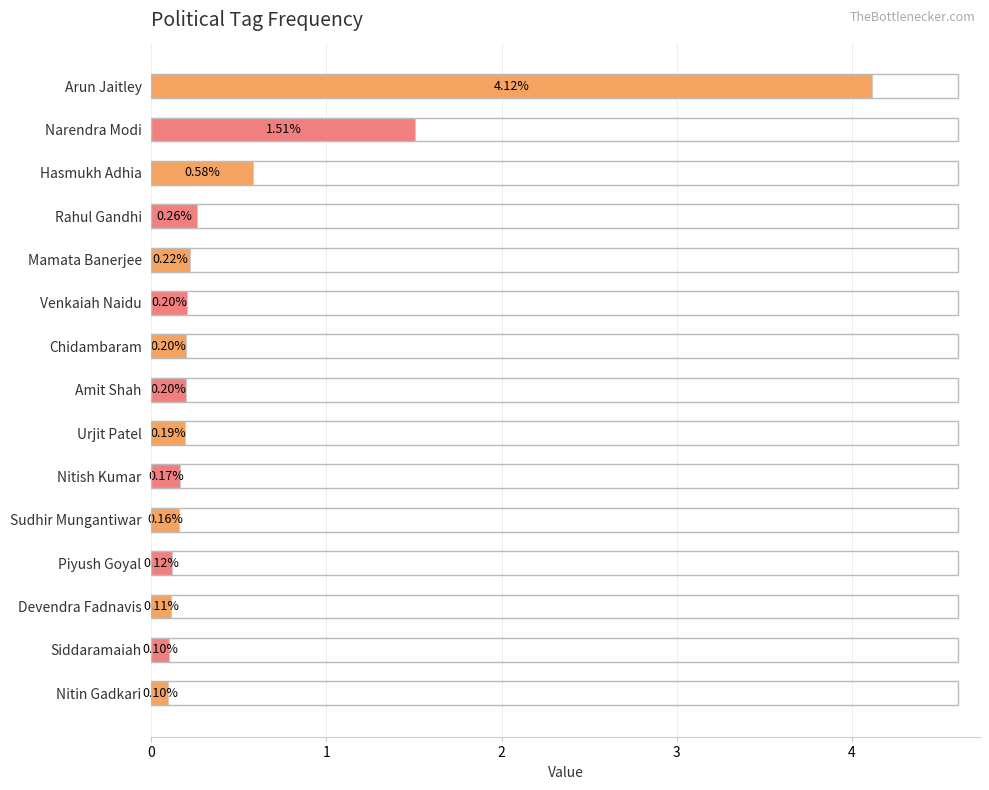

What is the sum of all values?

8.2